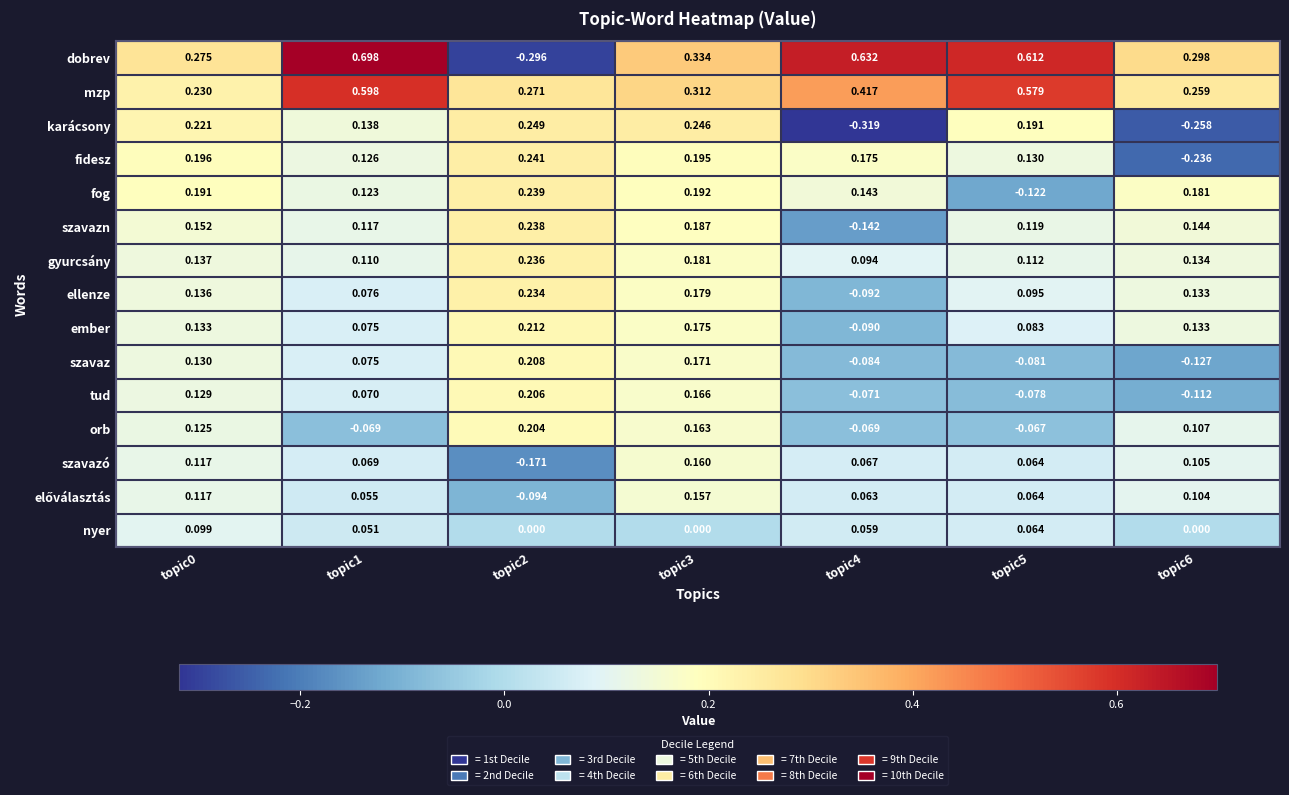

Which series has the largest total across all categories?

mzp